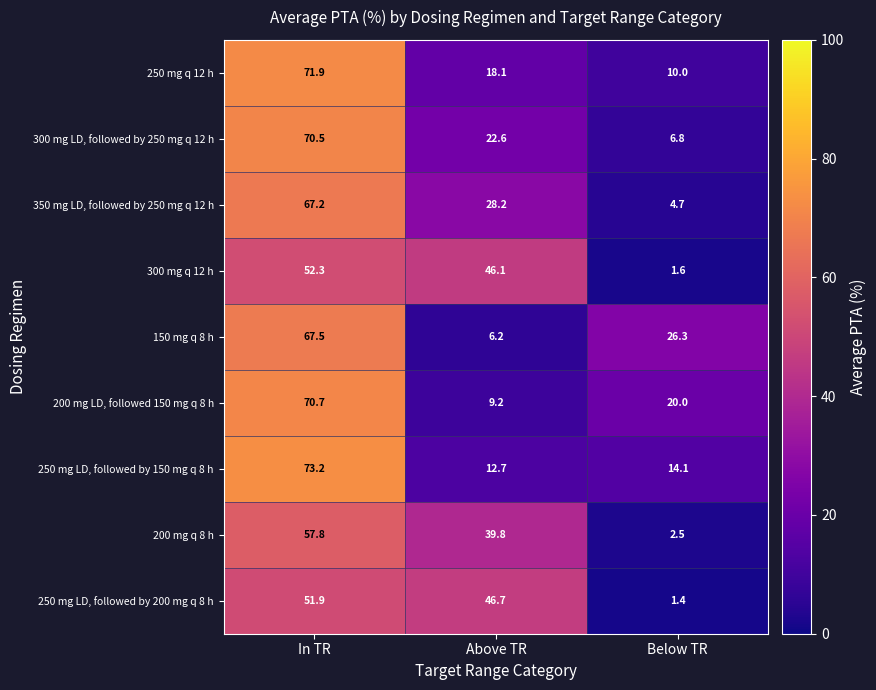

Reading right to left, transcribe all the data shown in this chart.

250 mg q 12 h: 10.0	18.1	71.9
300 mg LD, followed by 250 mg q 12 h: 6.8	22.6	70.5
350 mg LD, followed by 250 mg q 12 h: 4.7	28.2	67.2
300 mg q 12 h: 1.6	46.1	52.3
150 mg q 8 h: 26.3	6.2	67.5
200 mg LD, followed 150 mg q 8 h: 20.0	9.2	70.7
250 mg LD, followed by 150 mg q 8 h: 14.1	12.7	73.2
200 mg q 8 h: 2.5	39.8	57.8
250 mg LD, followed by 200 mg q 8 h: 1.4	46.7	51.9